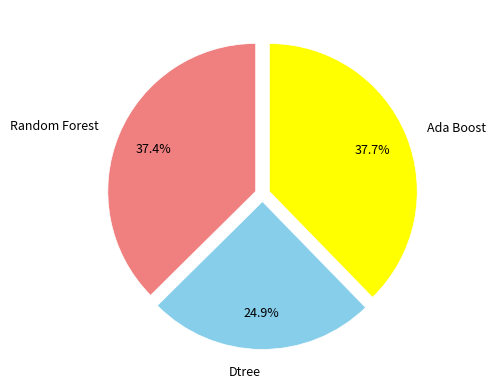

True or false: Dtree accounts for 25% of the total.

True